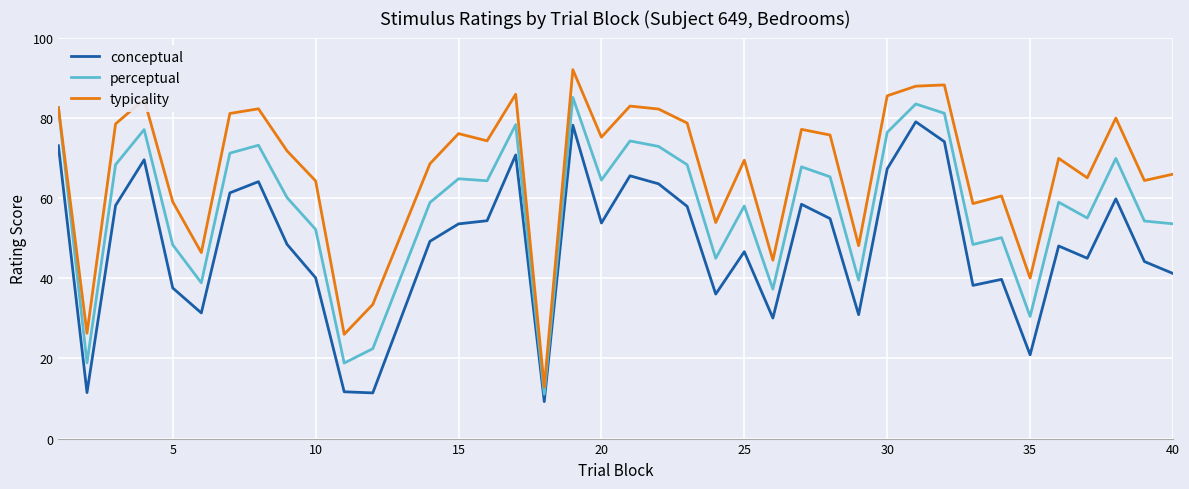

What are all the series names shown in the legend?

conceptual, perceptual, typicality